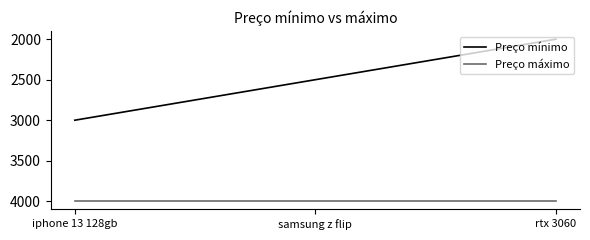

Rank the series at rtx 3060 from lowest to highest value.

Preço mínimo, Preço máximo